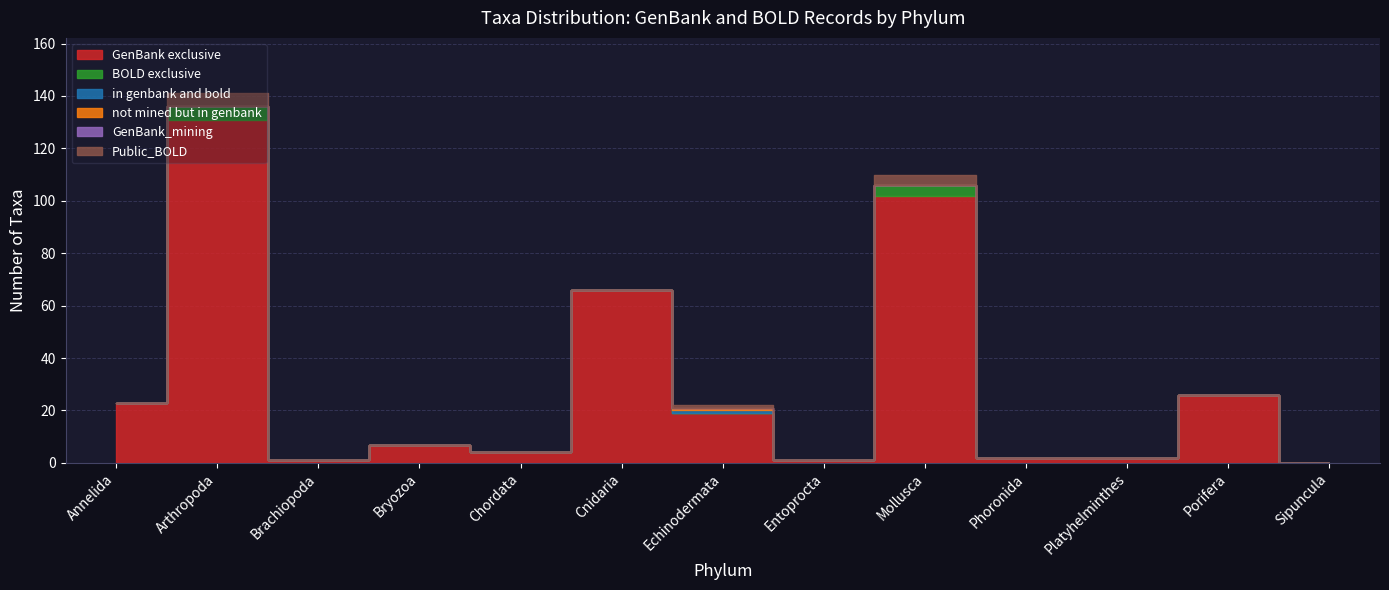

How many Public_BOLD values are between 0 and 1?

11